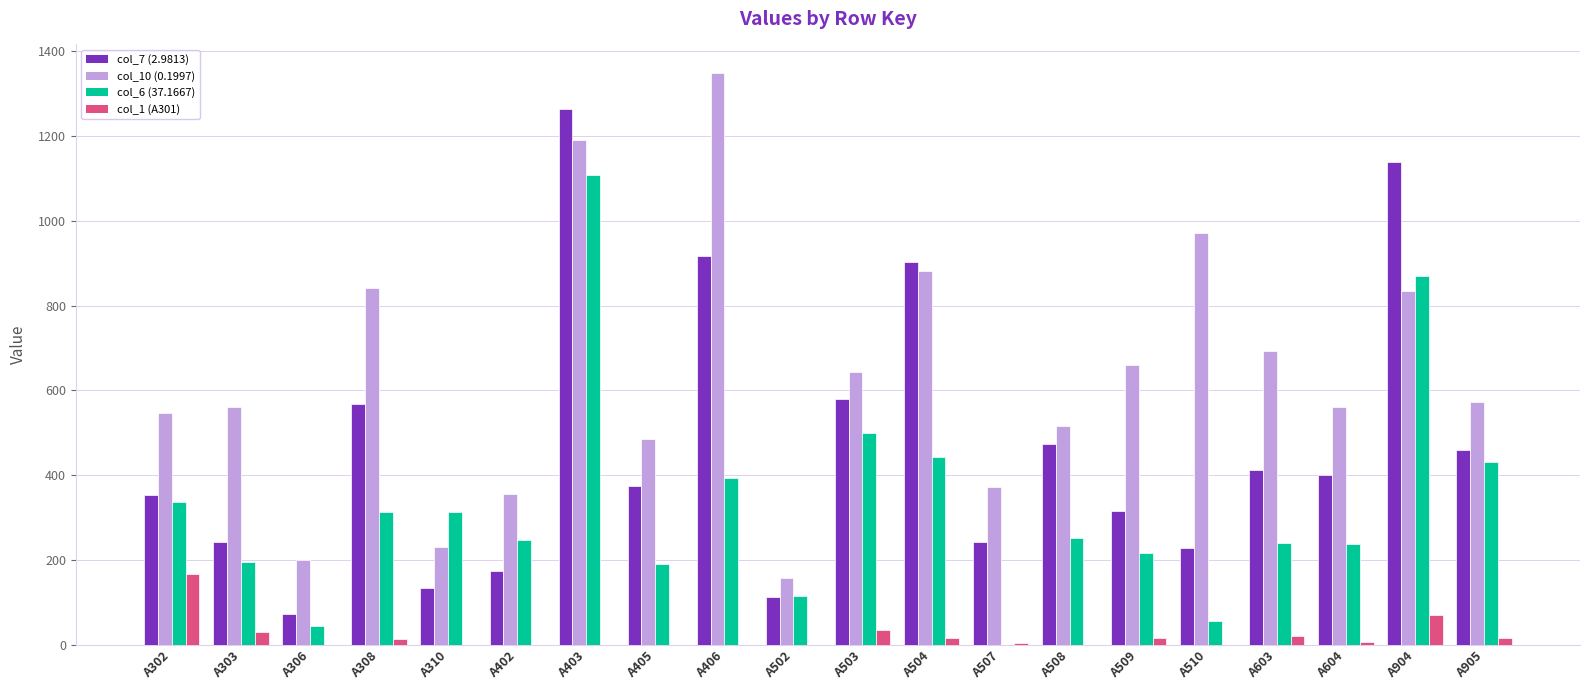

The col_7 (2.9813) series shows 373.2 at A405. True or false?

True